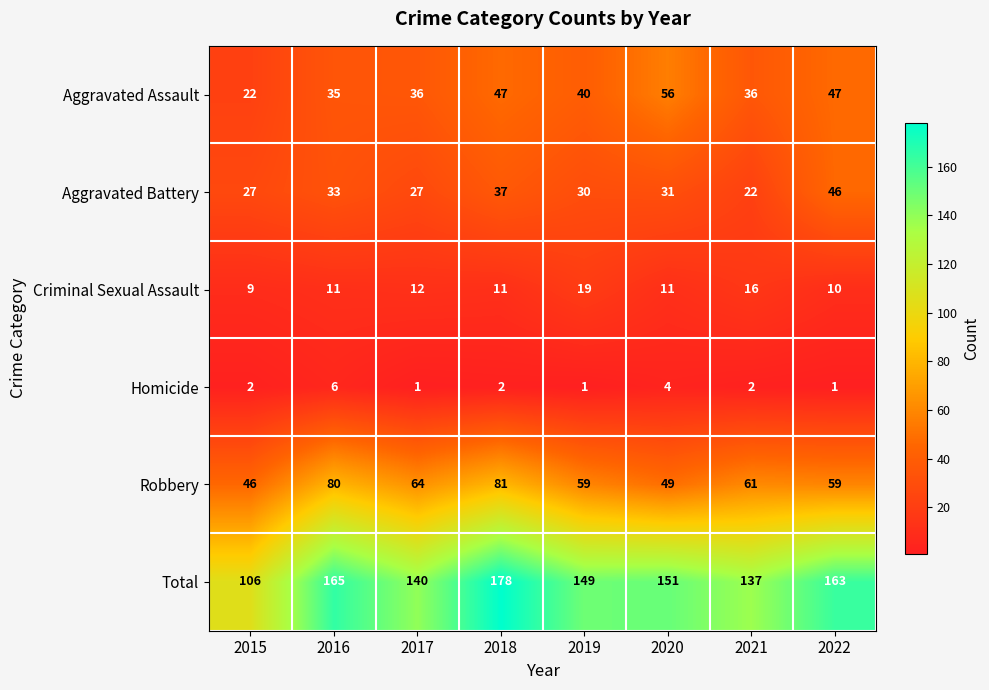

True or false: Robbery has a value of 59 at 2022.

True